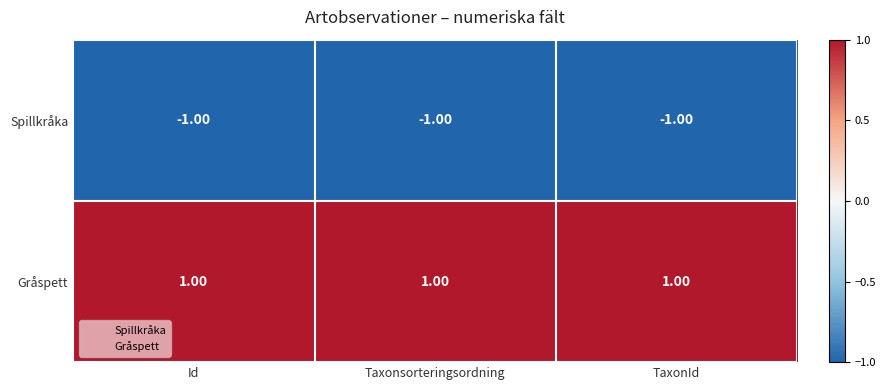

Rank the series at TaxonId from highest to lowest value.

Gråspett, Spillkråka